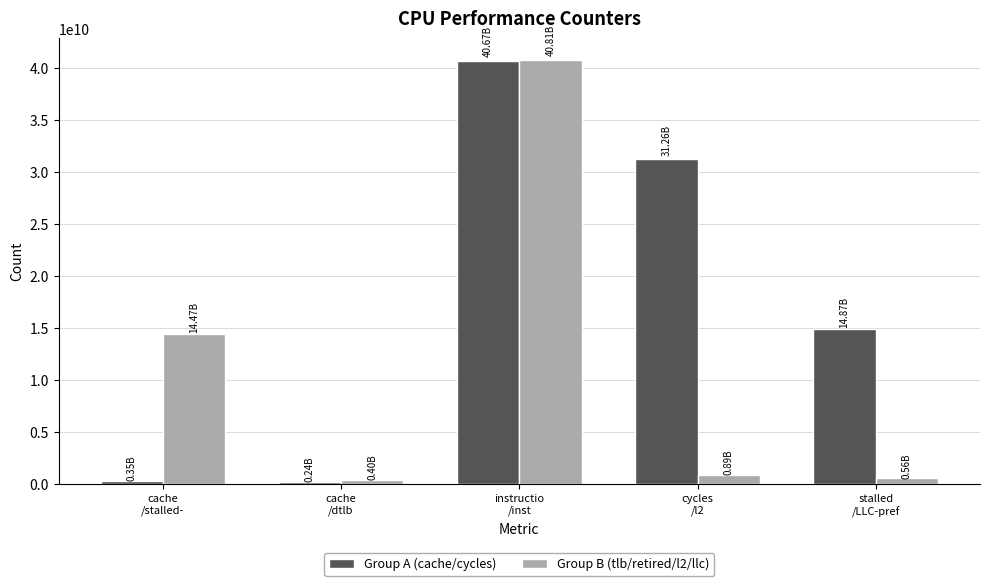

At which label does Group B (tlb/retired/l2/llc) first exceed 886428065?

cache
/stalled-